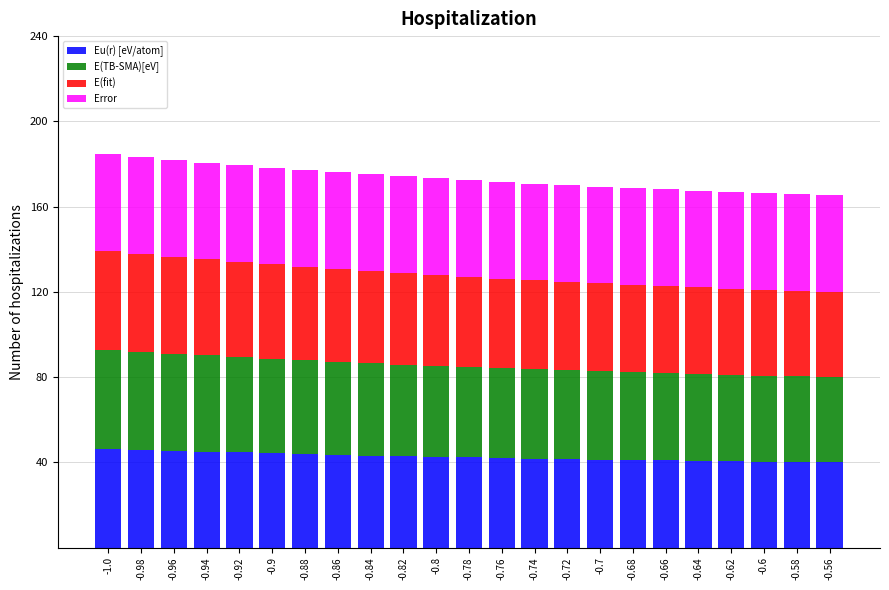

The value of Eu(r) [eV/atom] at -0.68 is 60.2. True or false?

False